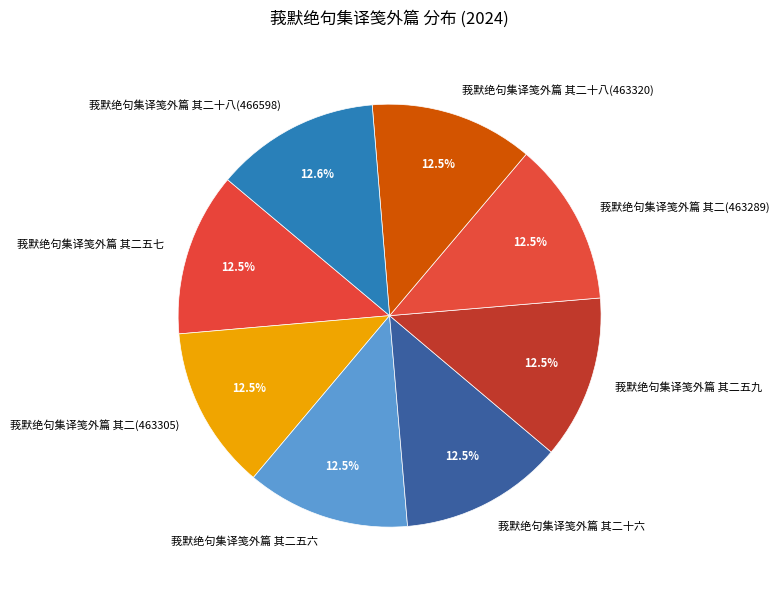

Approximately how many times larger is the value at 莪默绝句集译笺外篇 其二(463305) compared to 莪默绝句集译笺外篇 其二十六?

1.0